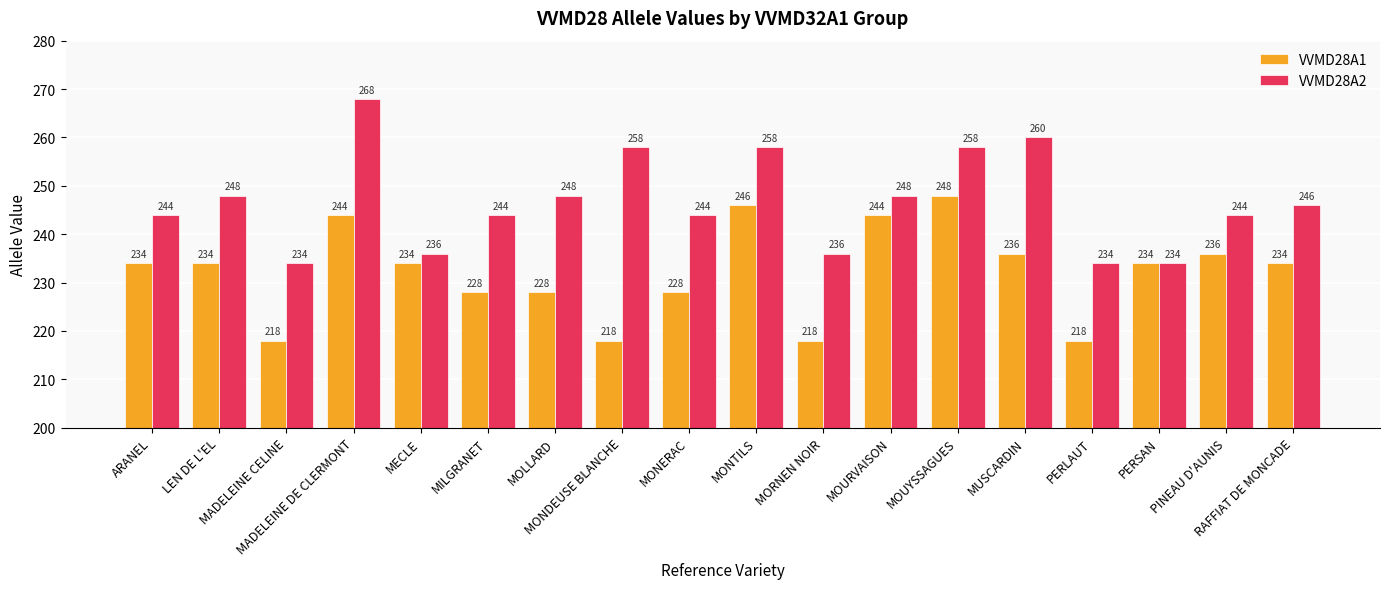

What is the maximum value shown in the chart?

268